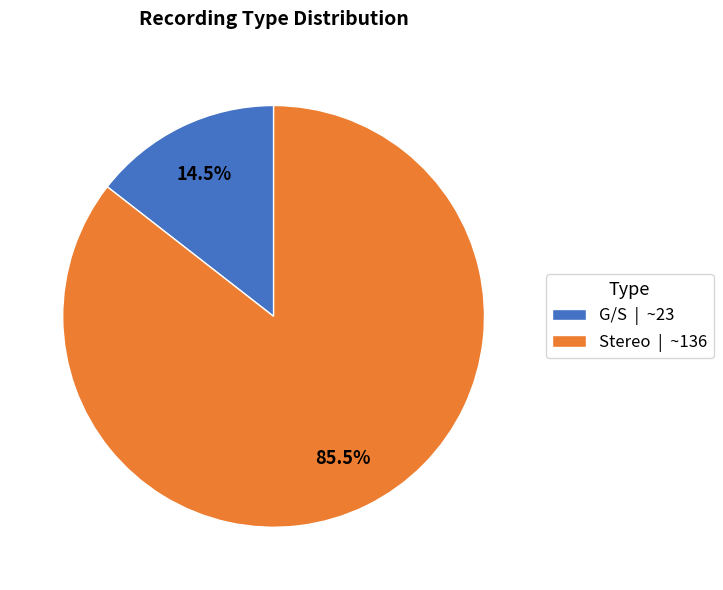

How many slices are in this pie chart?

2